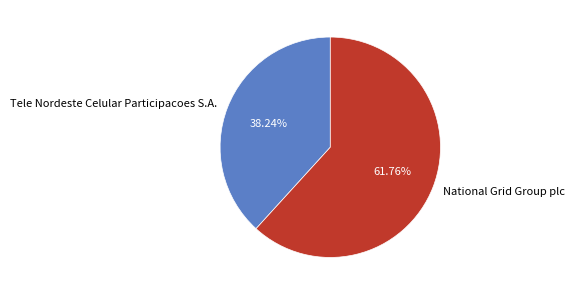

How many segments does this pie chart have?

2